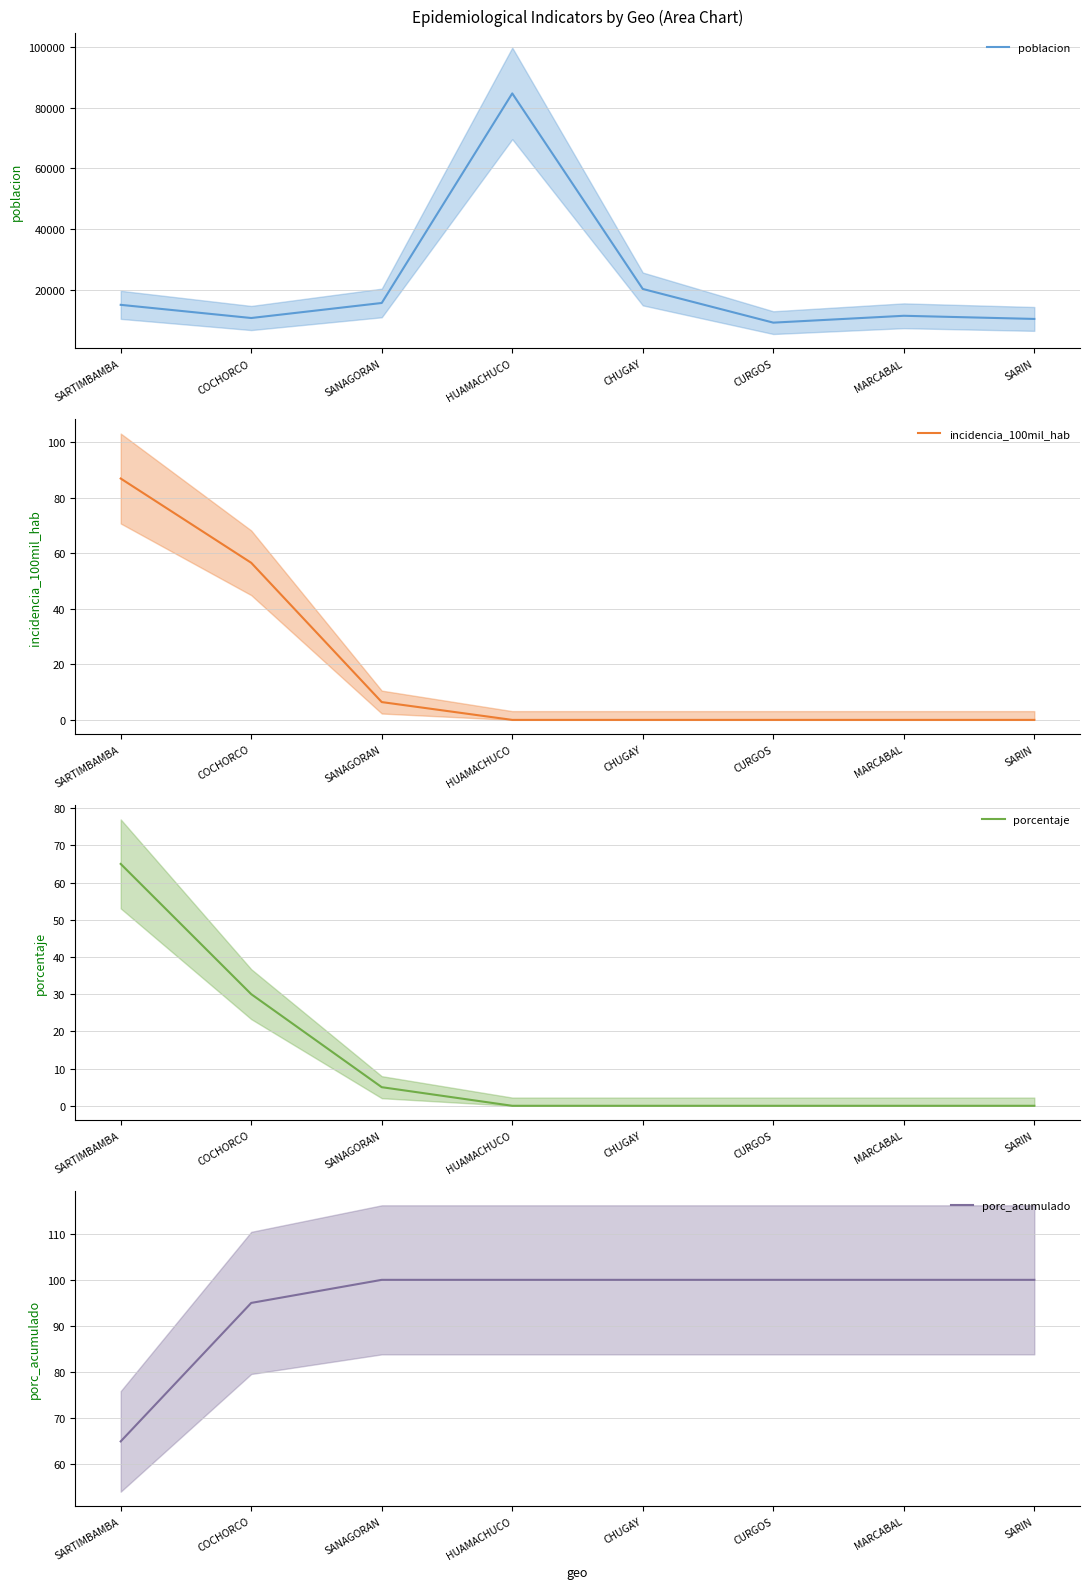

The porc_acumulado series shows 100.0 at CHUGAY. True or false?

True